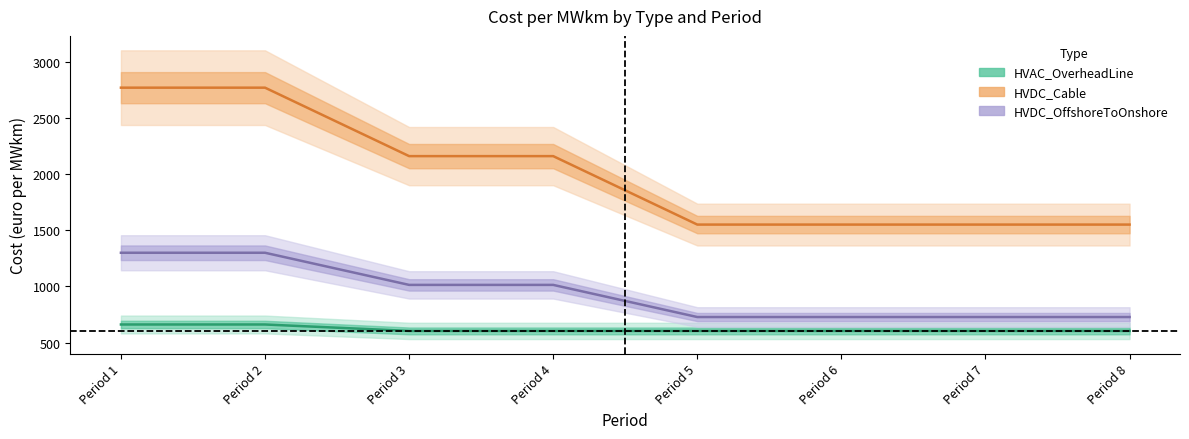

What is the difference between the maximum and minimum values in the HVDC_OffshoreToOnshore series?

572.0